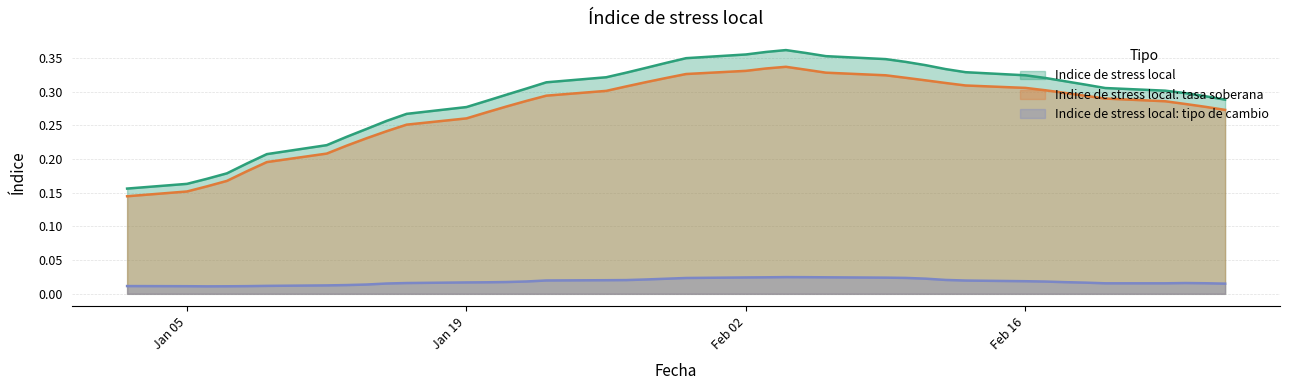

What position from the right is 04-02-2015?

17